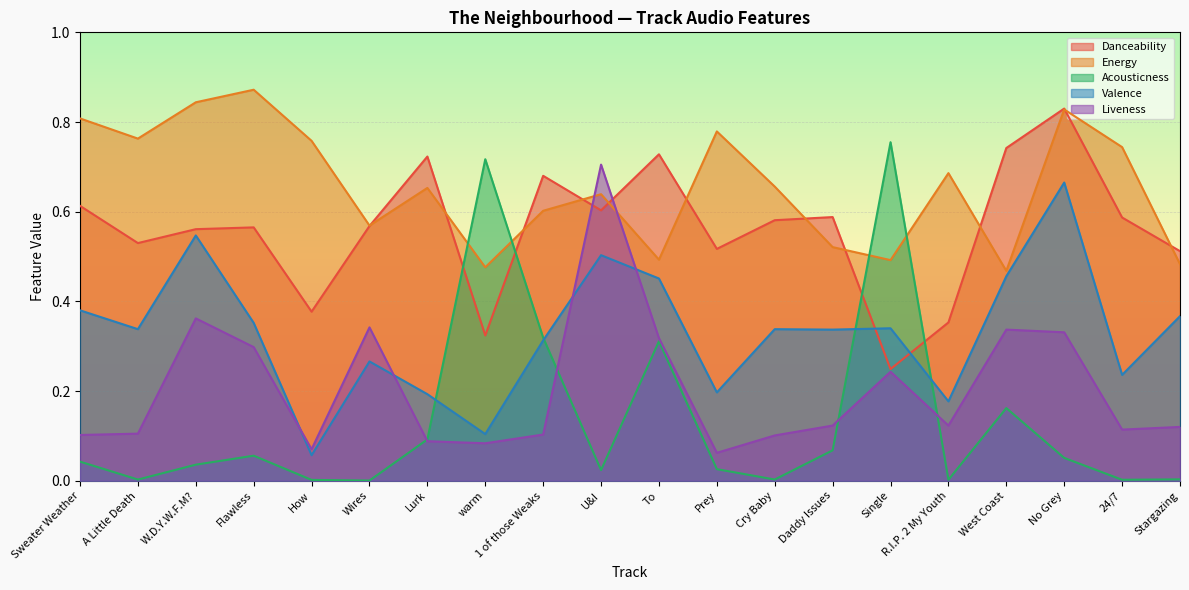

Which category has the lowest value in the Valence series?

How